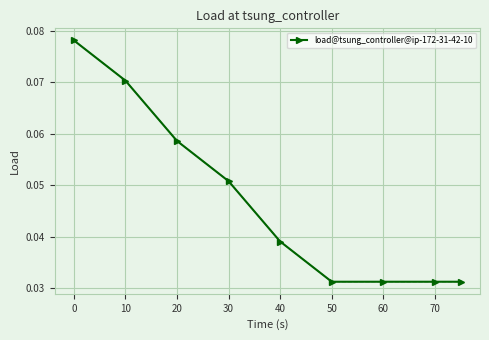

Count the values in the range 0 to 1.

9